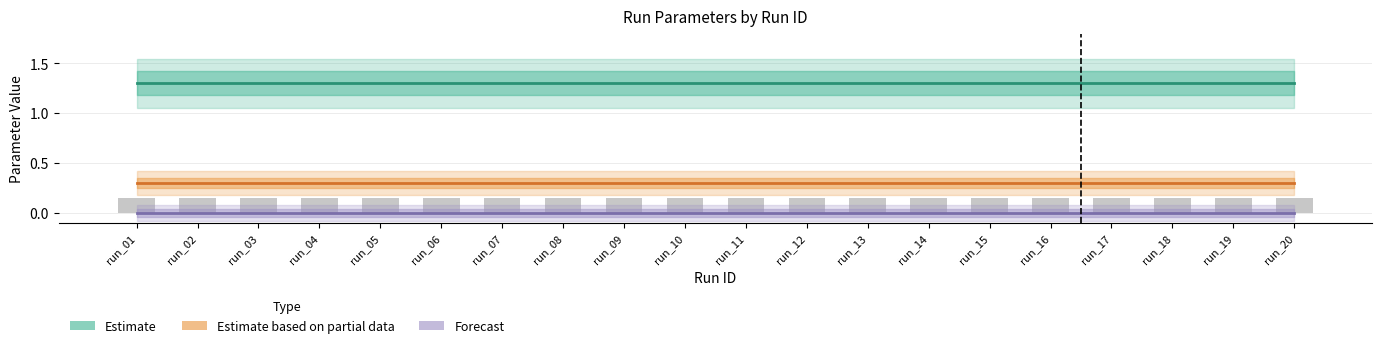

Between run_01 and run_08, which is larger?

run_01